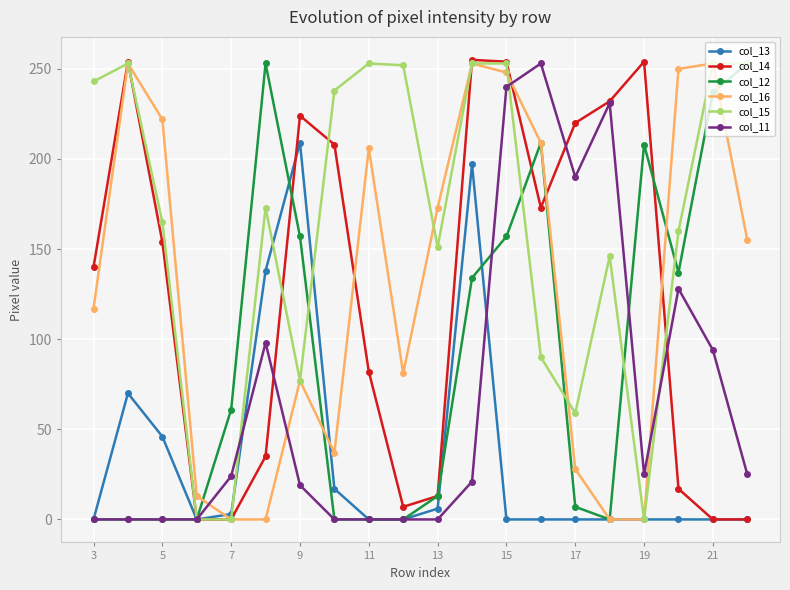

Does the chart have visible grid lines?

Yes